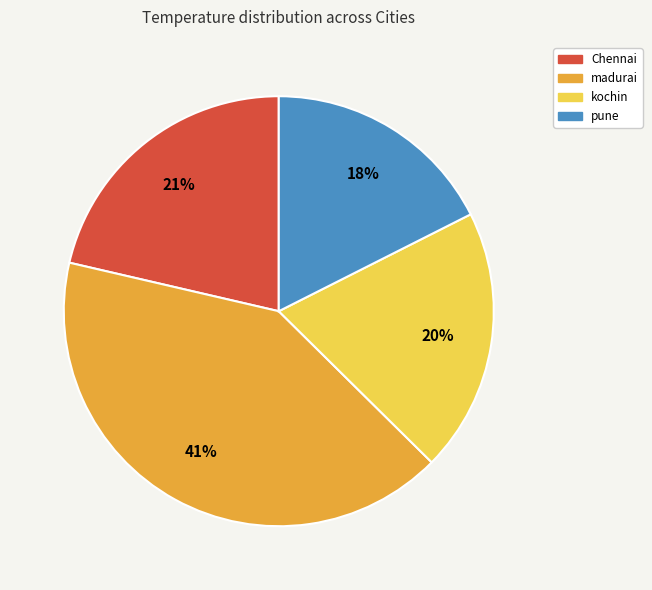

The kochin slice represents 20% of the pie. True or false?

True